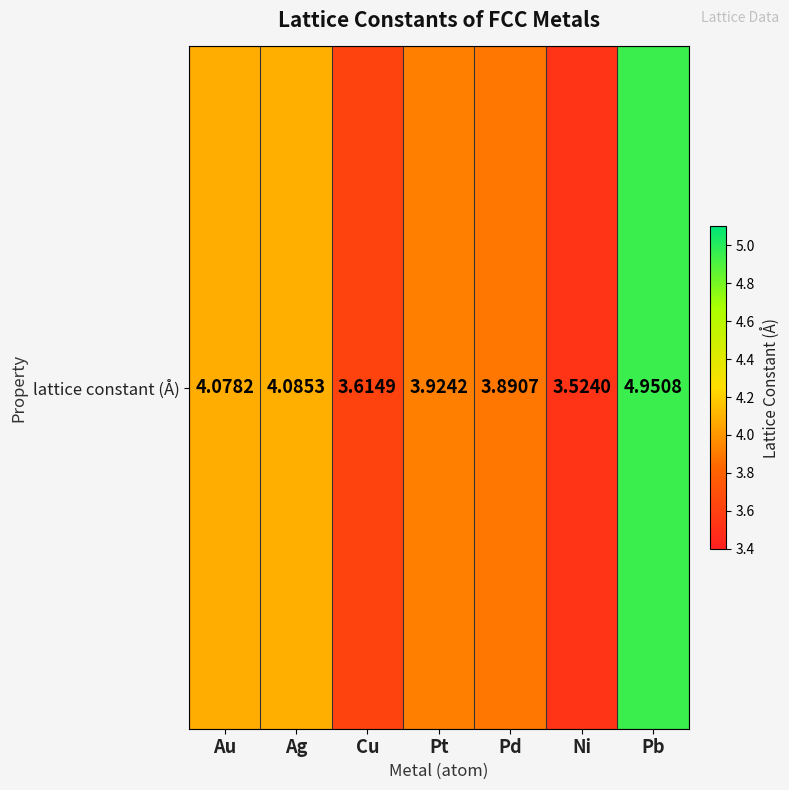

What is the sum of the values at Cu and Ag?

7.7